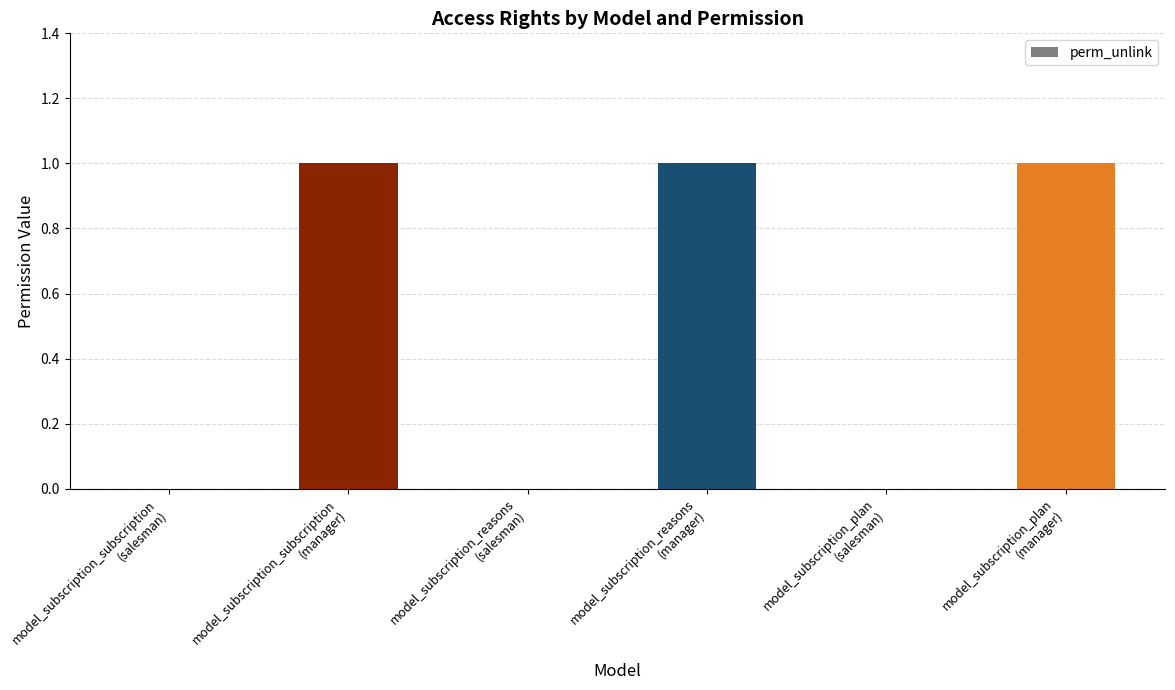

Reading left to right, what are all the values shown in this chart?

model_subscription_subscription
(salesman)=0	model_subscription_subscription
(manager)=1	model_subscription_reasons
(salesman)=0	model_subscription_reasons
(manager)=1	model_subscription_plan
(salesman)=0	model_subscription_plan
(manager)=1